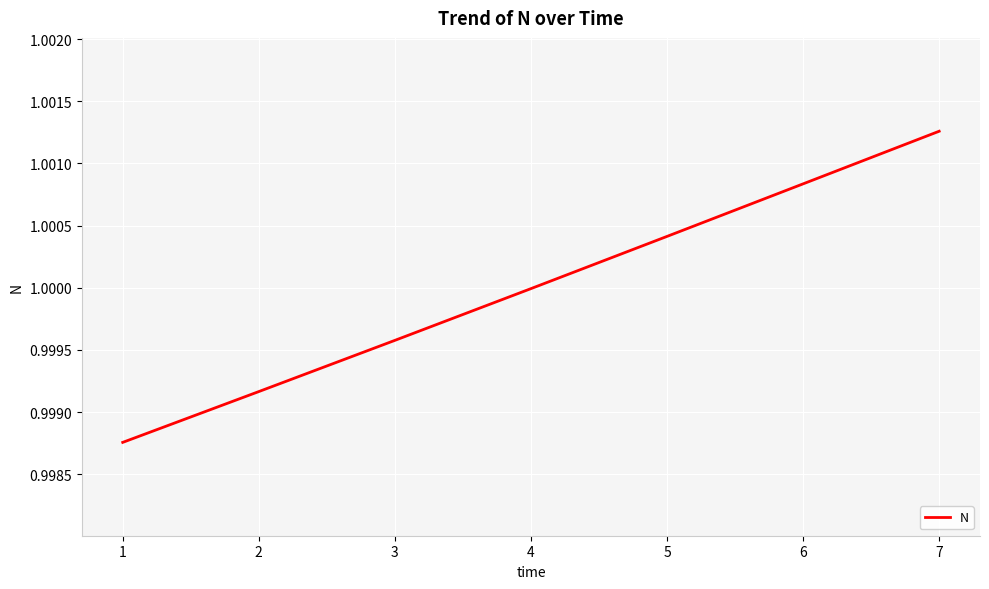

What is the sum of all values?

7.0